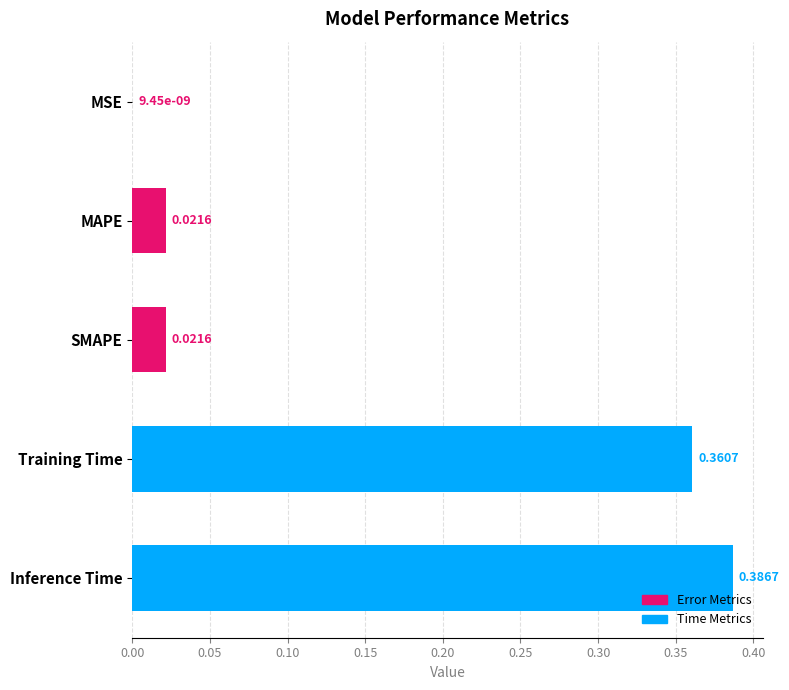

At which category does the chart reach its peak across all series?

Inference Time